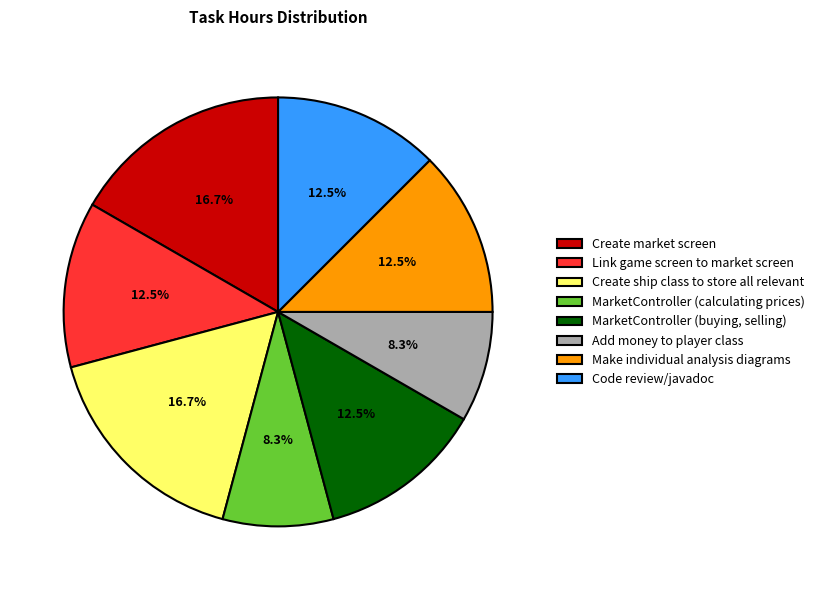

Is there a majority slice in this chart?

No